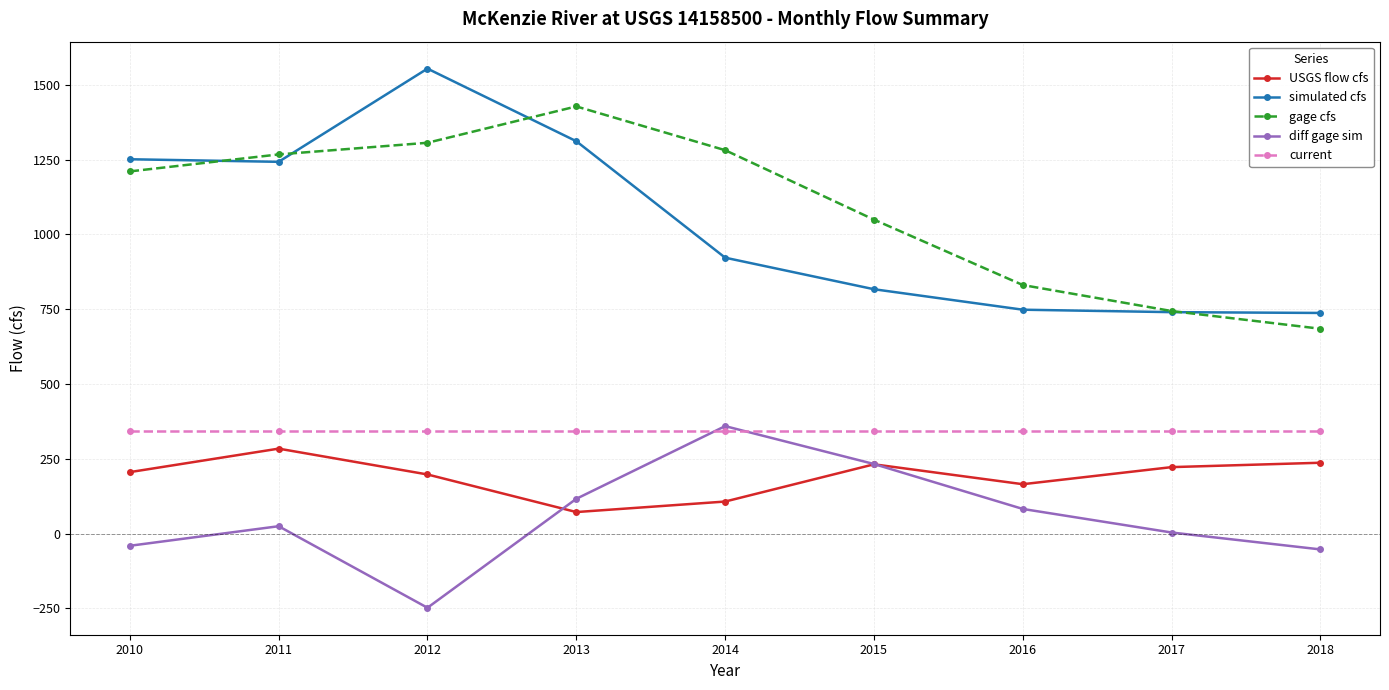

Which series has the widest spread of values?

simulated cfs